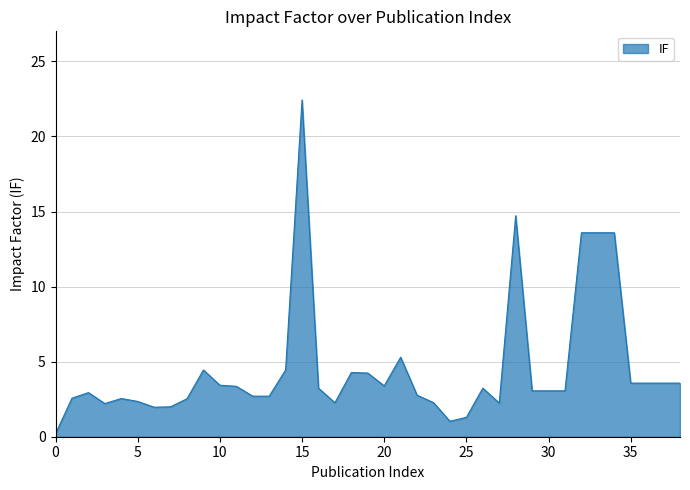

What is the maximum value shown in the chart?

22.4